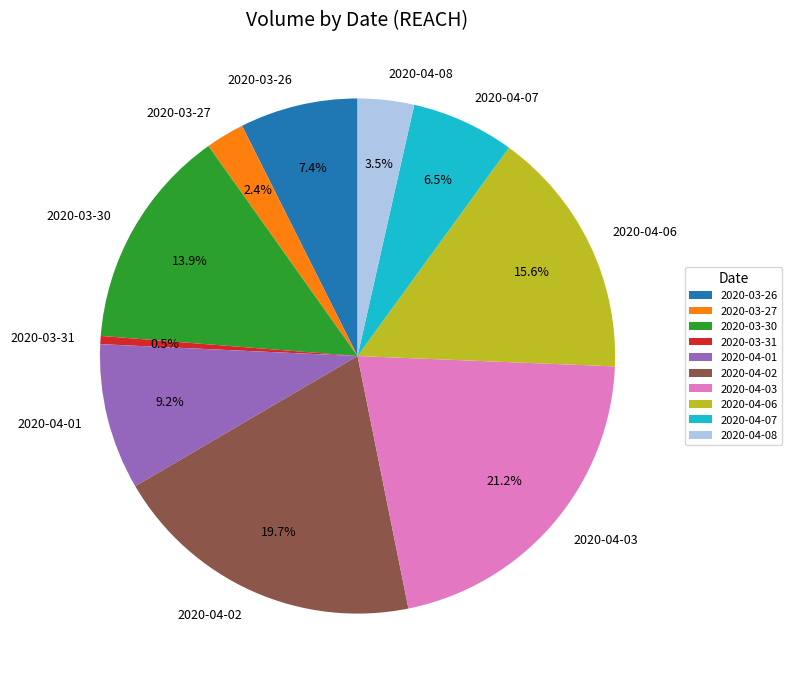

Count the number of slices in the pie.

10